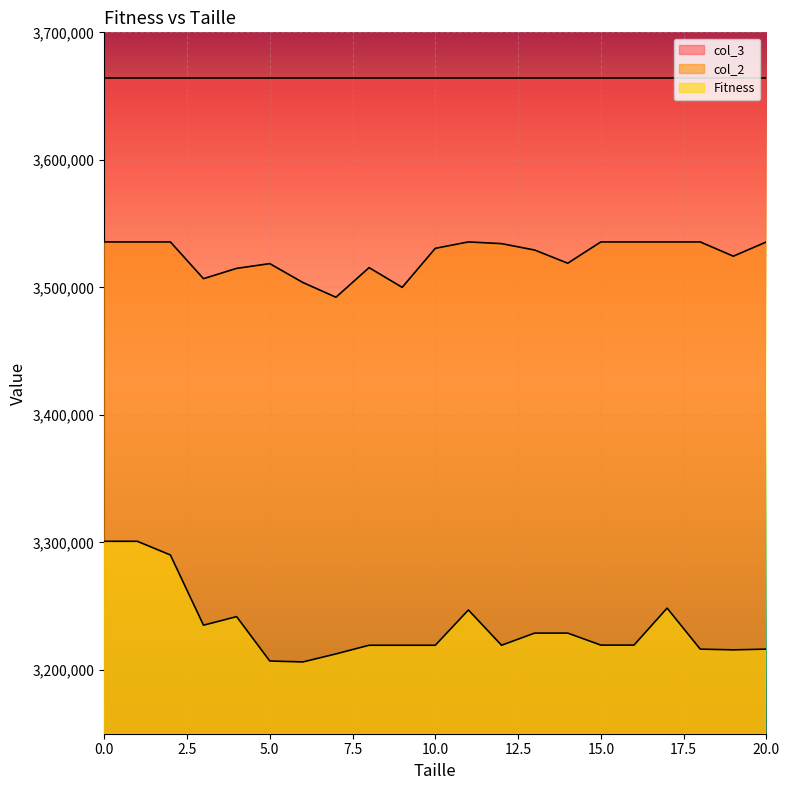

True or false: col_2 has a value of 2033320 at 9.

False